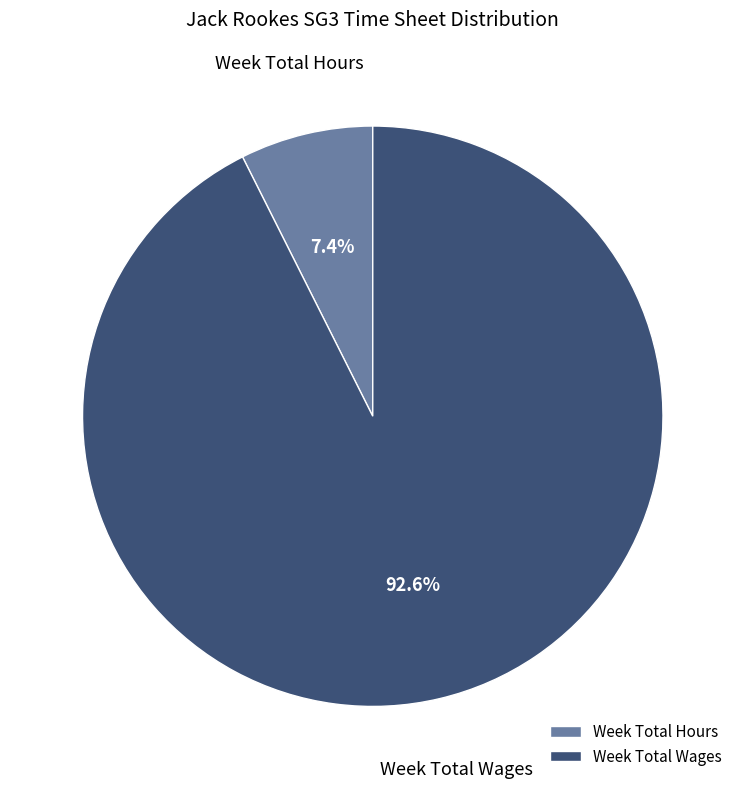

Between Week Total Hours and Week Total Wages, which is larger?

Week Total Wages